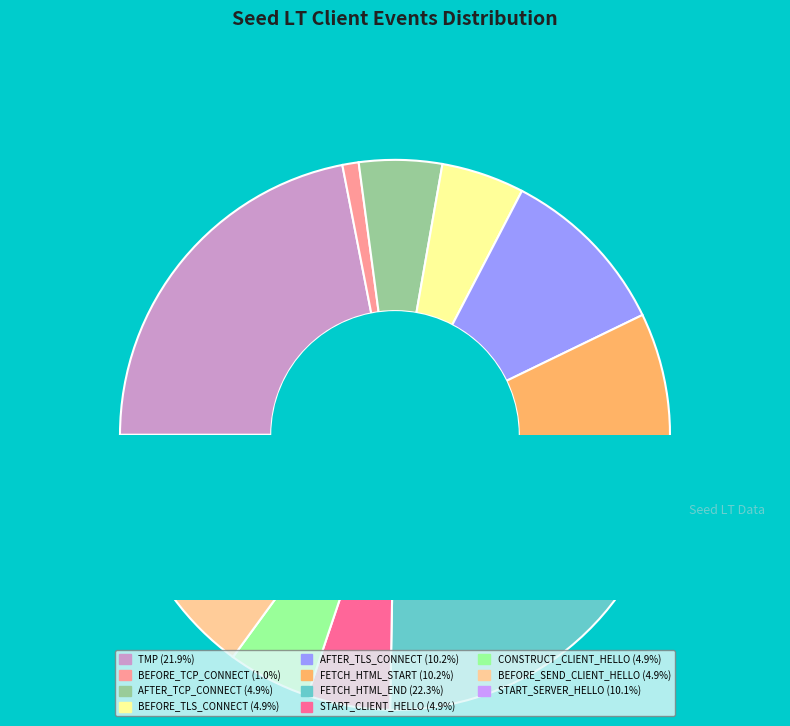

Is there a majority slice in this chart?

No